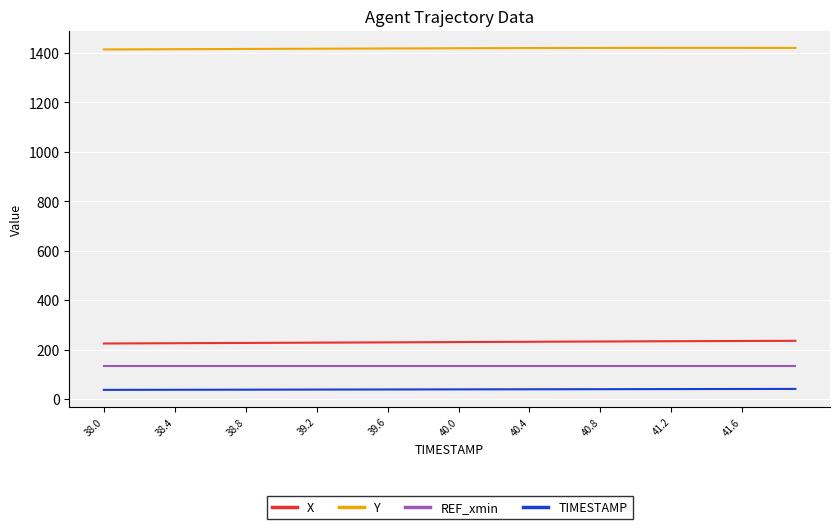

Which series has the largest total across all categories?

Y